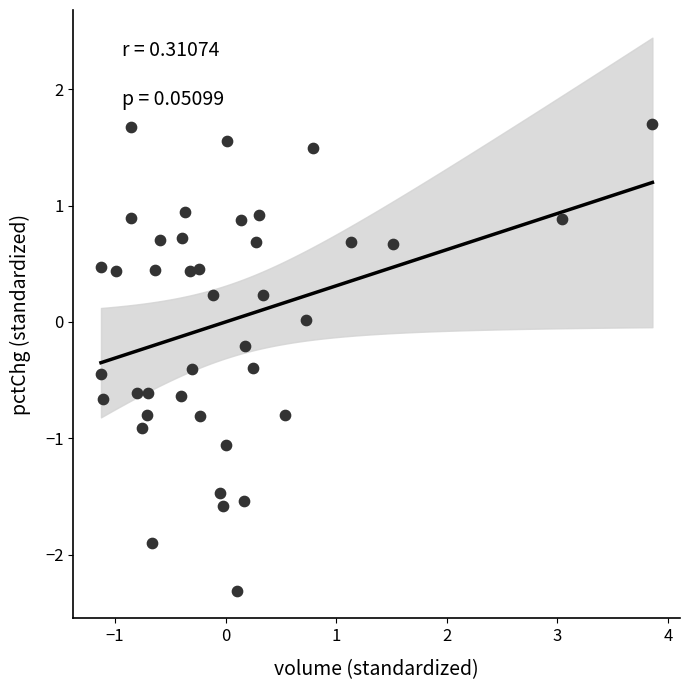

What is the range of Y values (max minus min)?

4.0